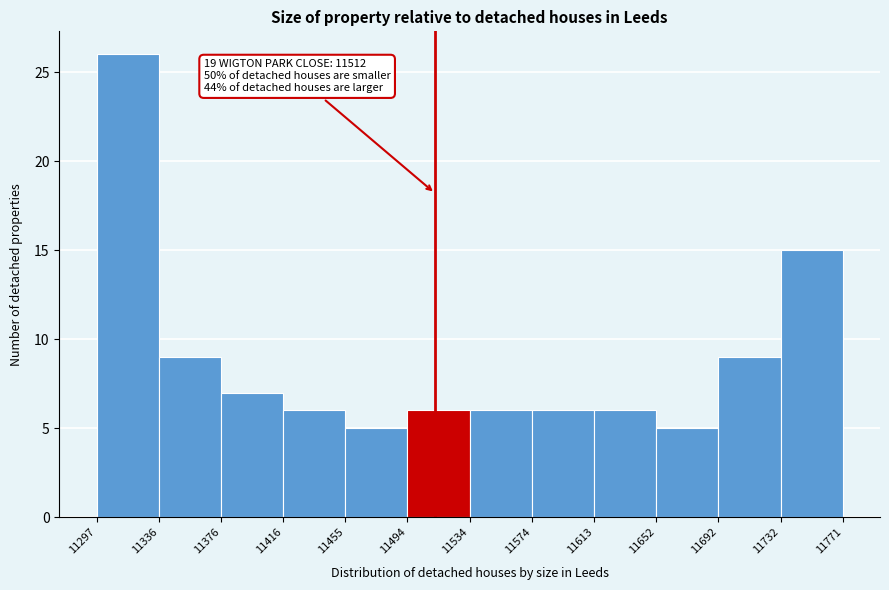

Over which range of the x-axis is the bar tallest?

11297 to 11336